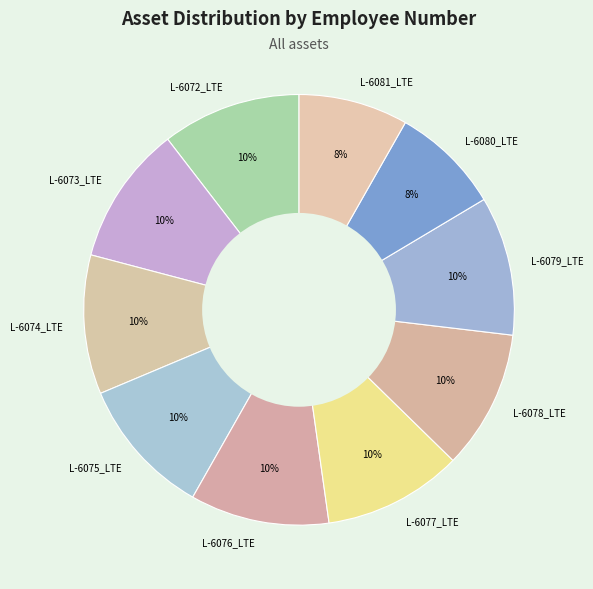

How many slices are in this pie chart?

10